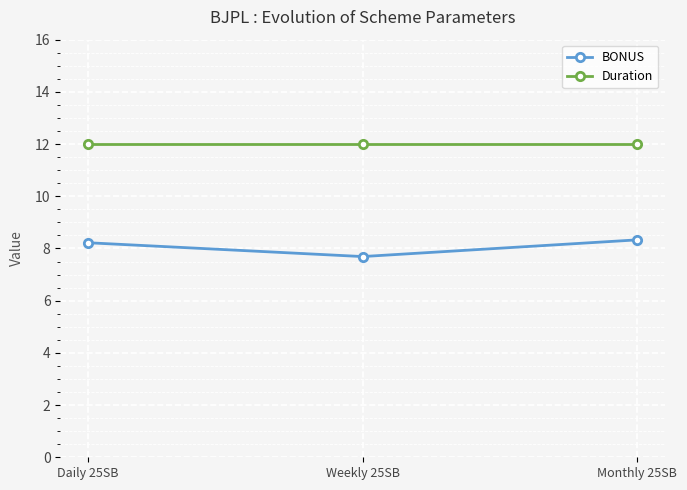

Is it true that BONUS equals 4.0 at Monthly 25SB?

False